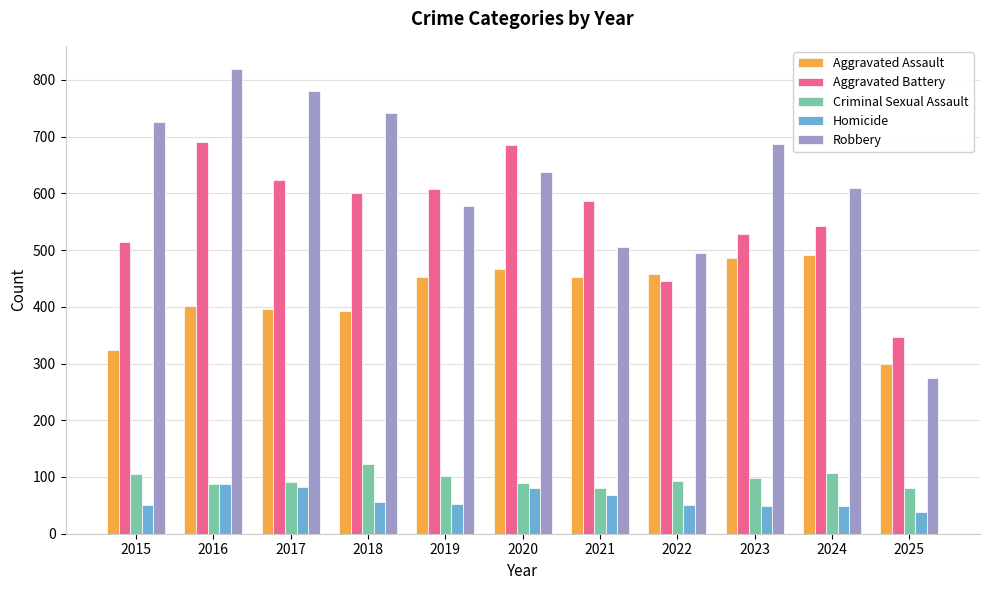

Read the Aggravated Battery value at 2024, to the nearest 10.

540